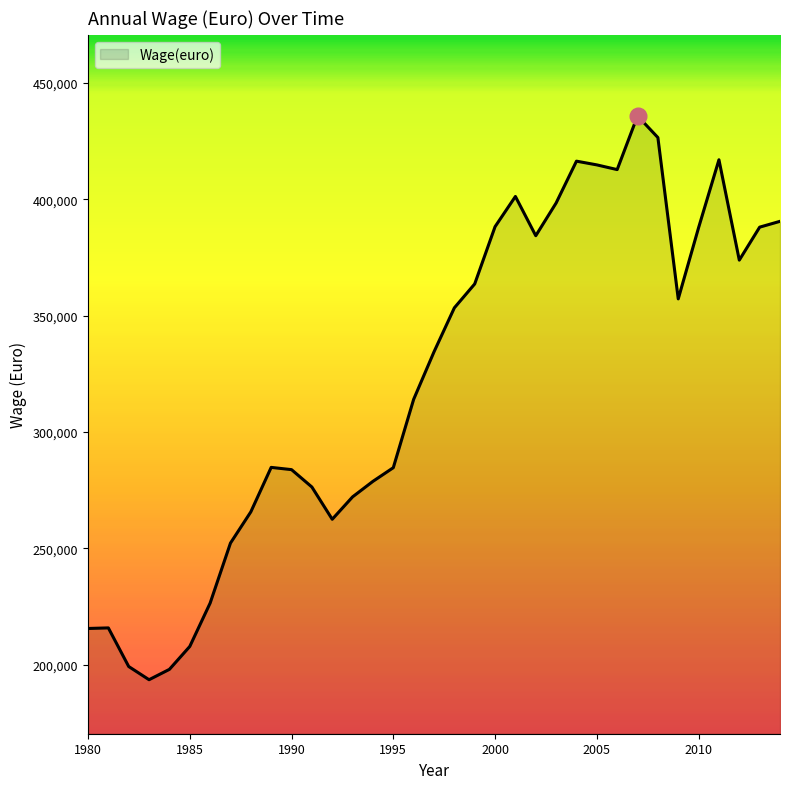

What is the difference between the maximum and minimum values?

242374.2